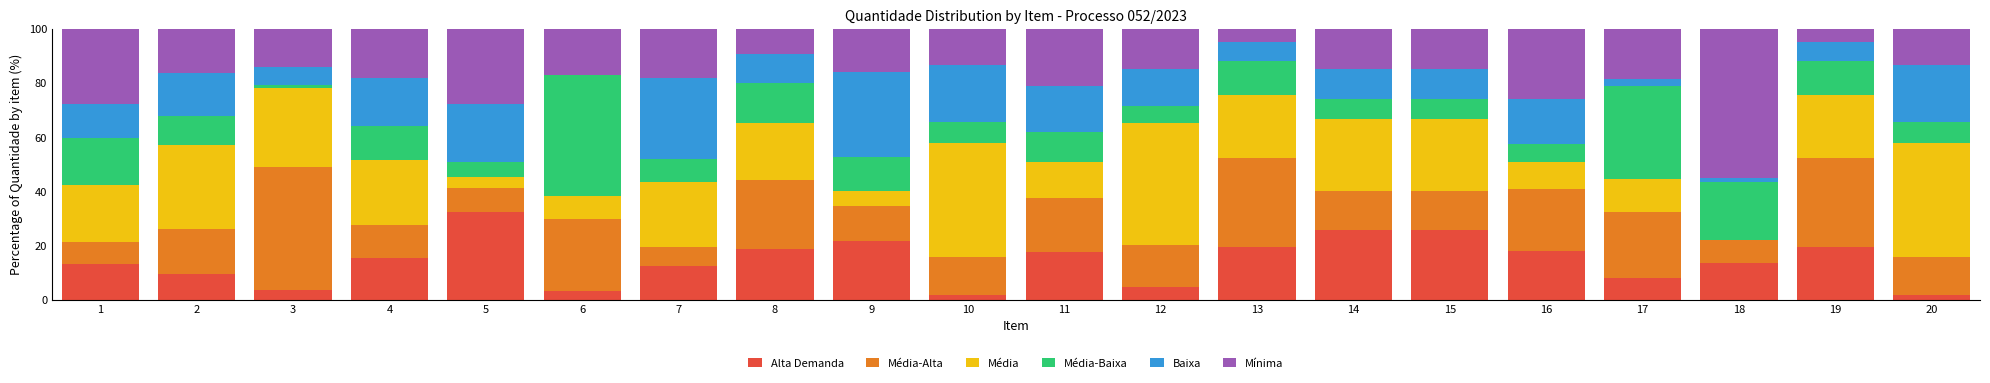

The value of Alta Demanda at 3 is 3.6. True or false?

True